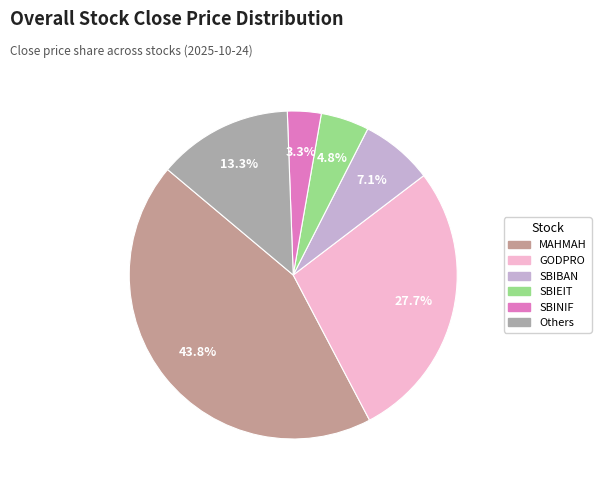

Count the number of slices in the pie.

6